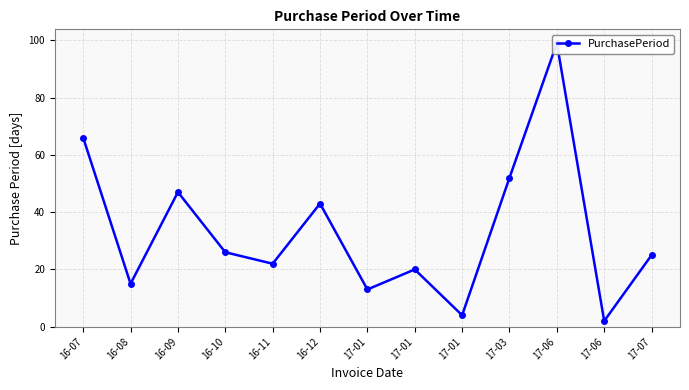

True or false: the data has more than 0 interior local peaks.

True